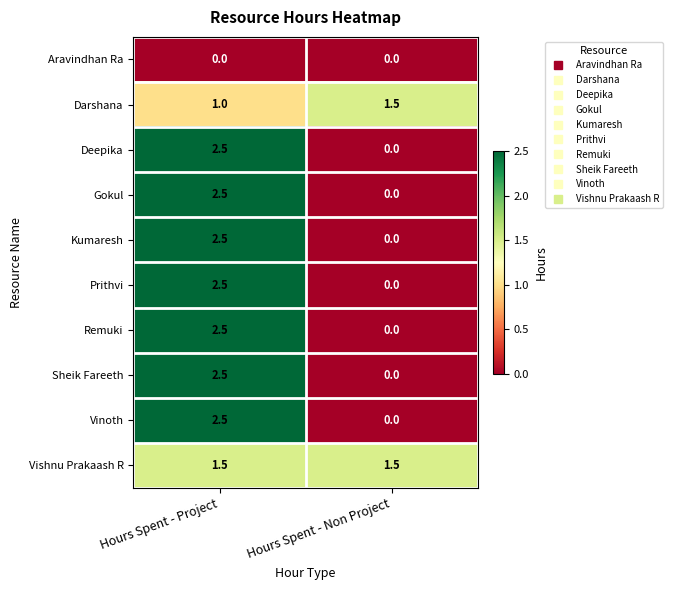

The value of Gokul at Hours Spent - Project is 2.5. True or false?

True